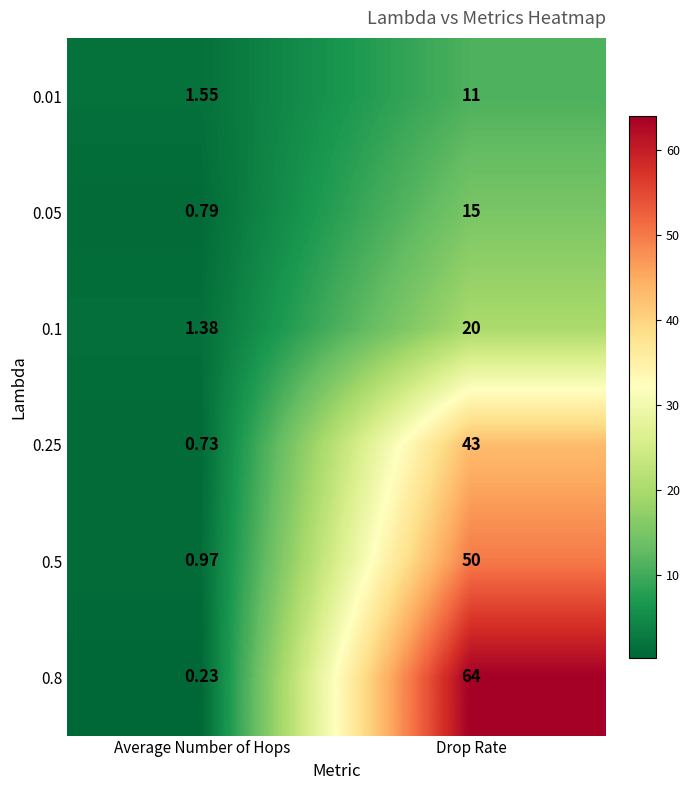

Where is 0.8 nearest to the value 32?

Average Number of Hops